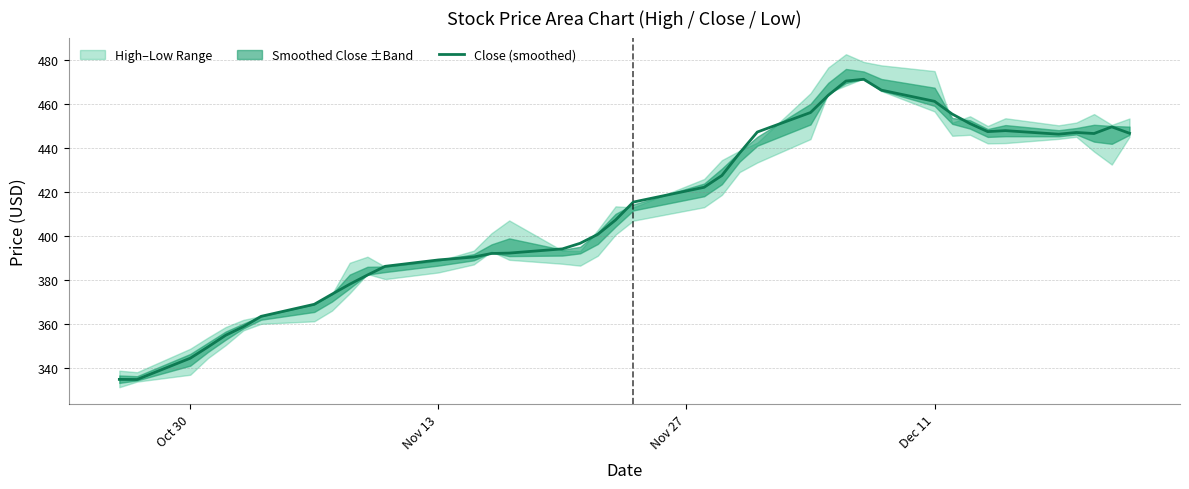

True or false: Close (smoothed) has a value of 728.3 at Dec 11.

False